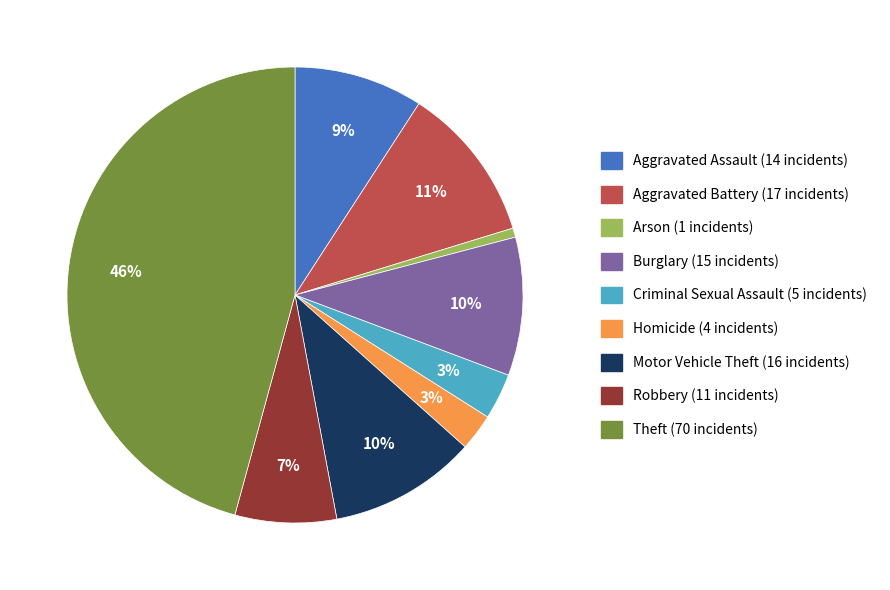

Between Motor Vehicle Theft and Arson, which is larger?

Motor Vehicle Theft